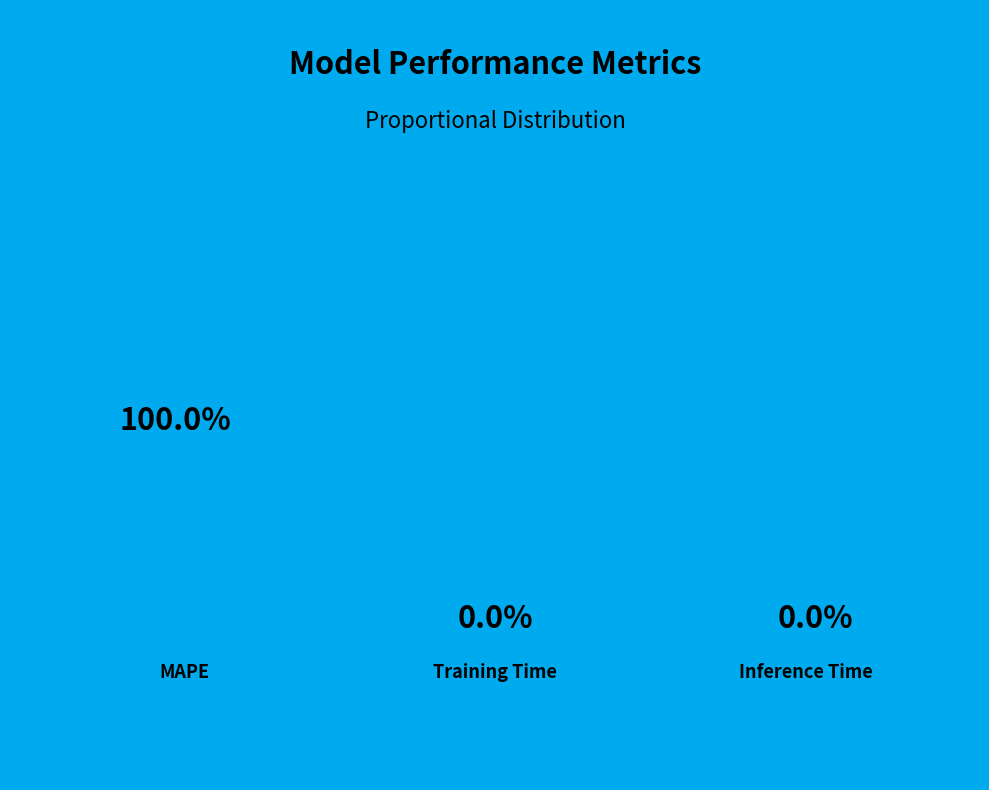

Count the number of slices in the pie.

3